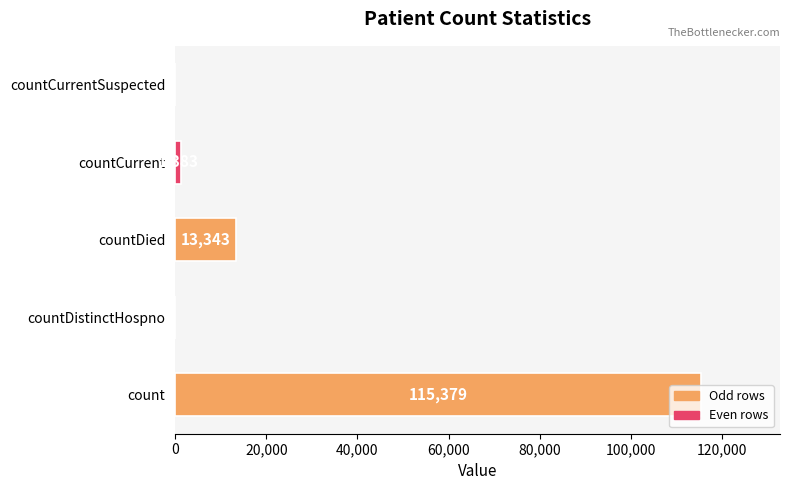

At which category does the chart reach its peak across all series?

count